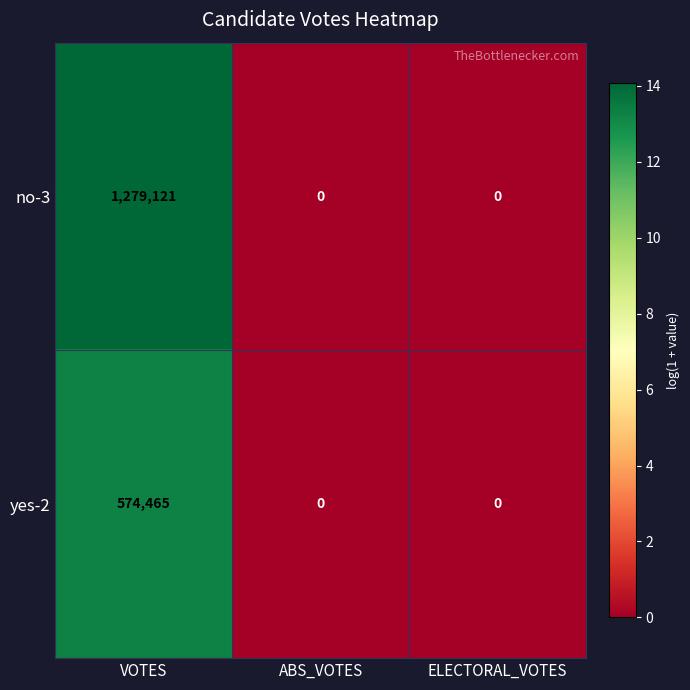

At which category is the sum across all series the highest?

VOTES